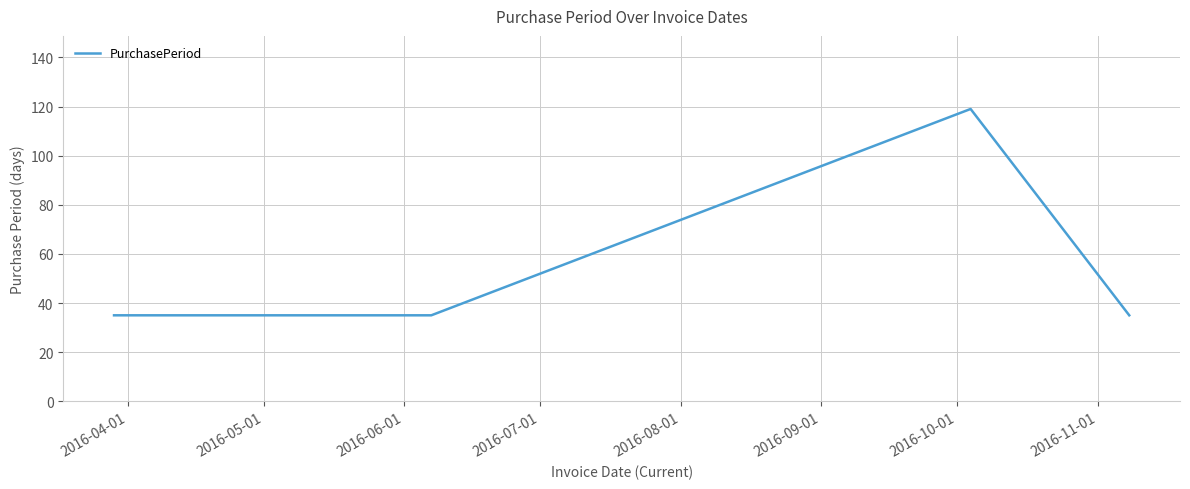

True or false: there are more than 0 points higher than both neighbors.

True